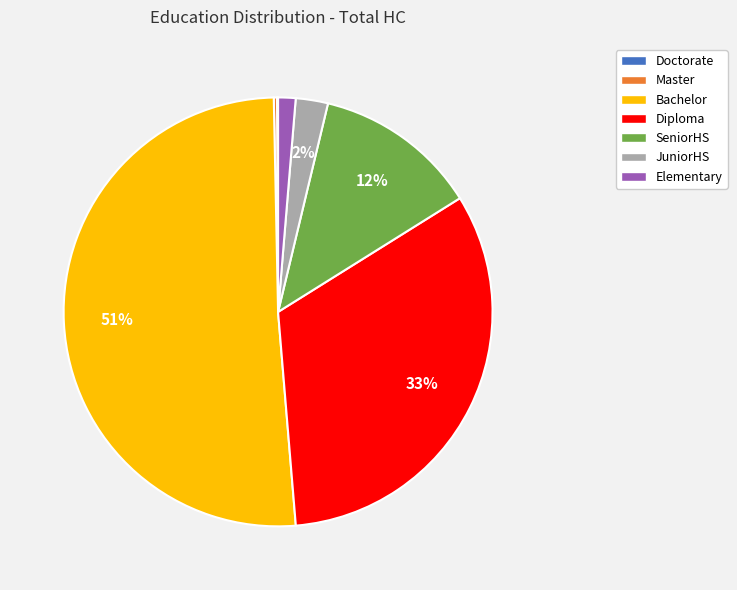

Do SeniorHS and Bachelor together represent more than half of the pie?

Yes